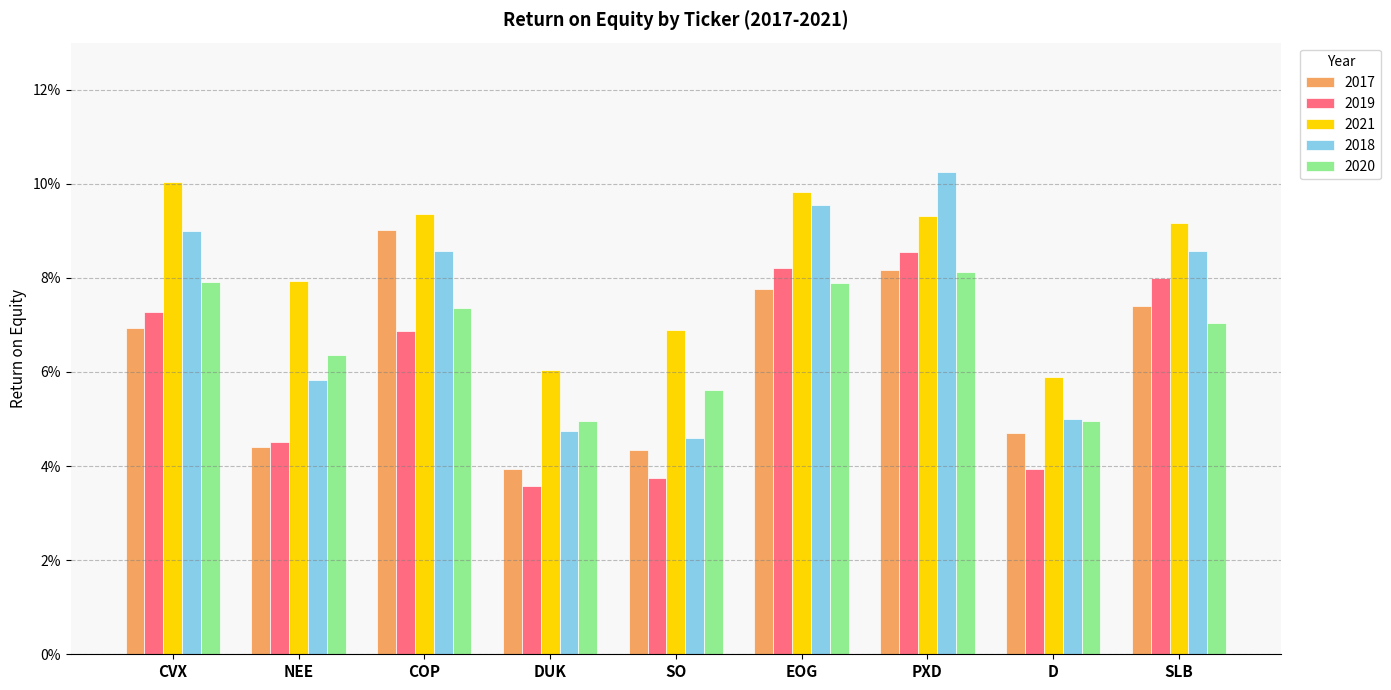

True or false: 2020 has a value of 0.1 at EOG.

True